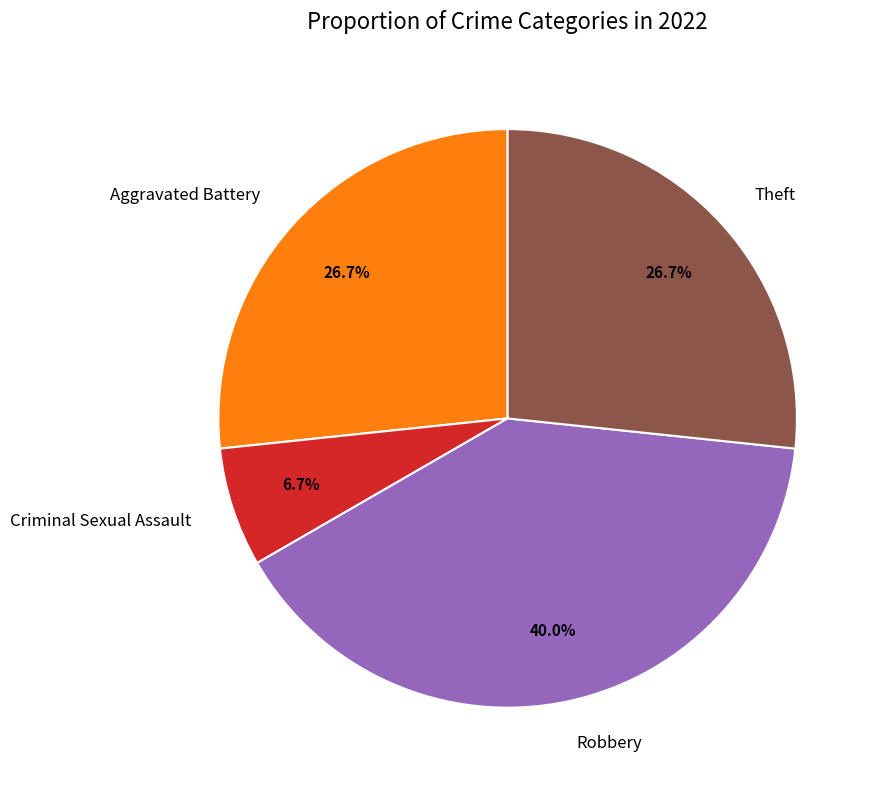

To the nearest percent, what portion does Criminal Sexual Assault represent?

7%